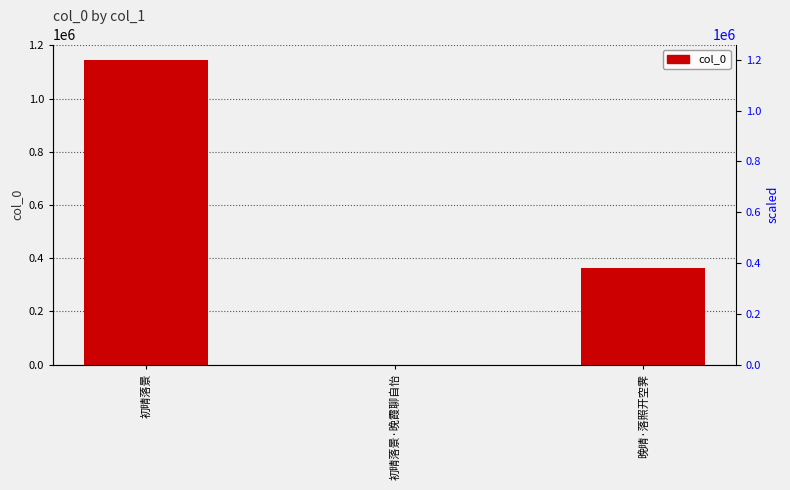

What is the value of the 1st bar from the left?

1145981